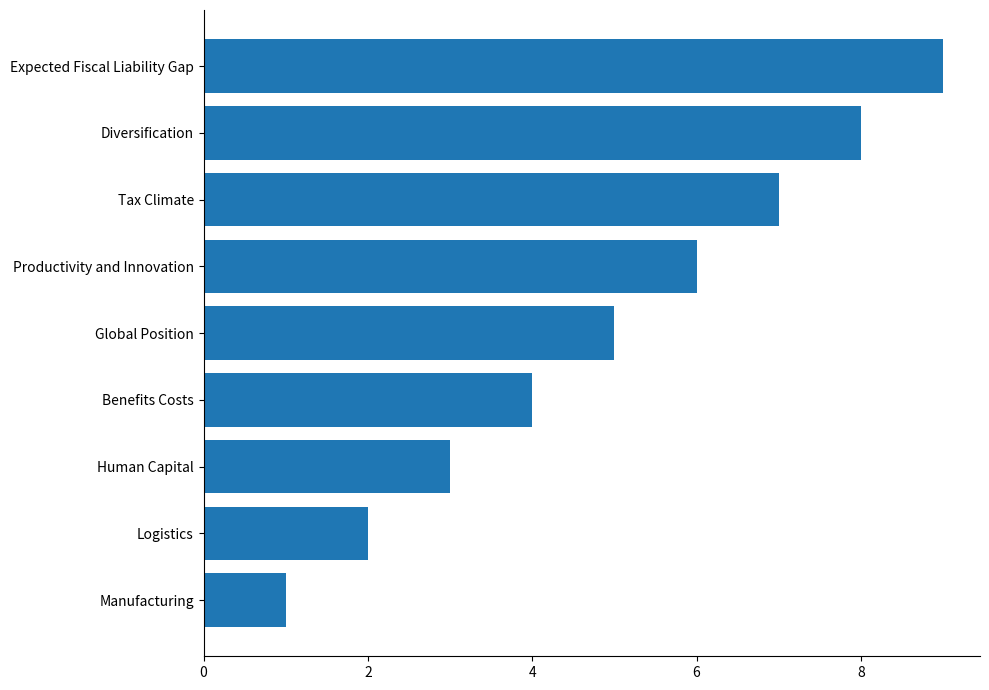

How many data points are less than 5?

4